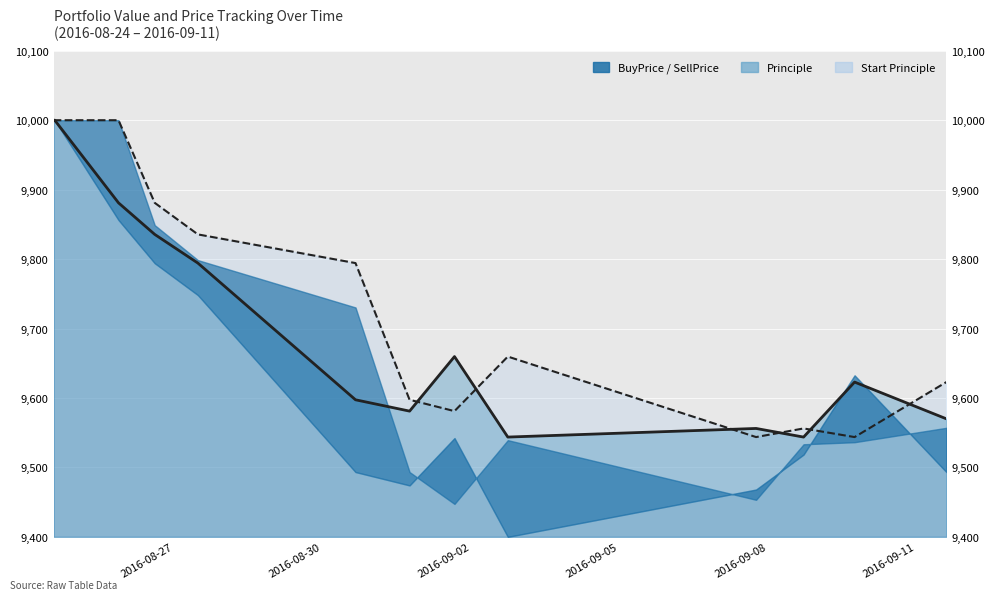

How many values in the Start Principle series are below 9794?

7